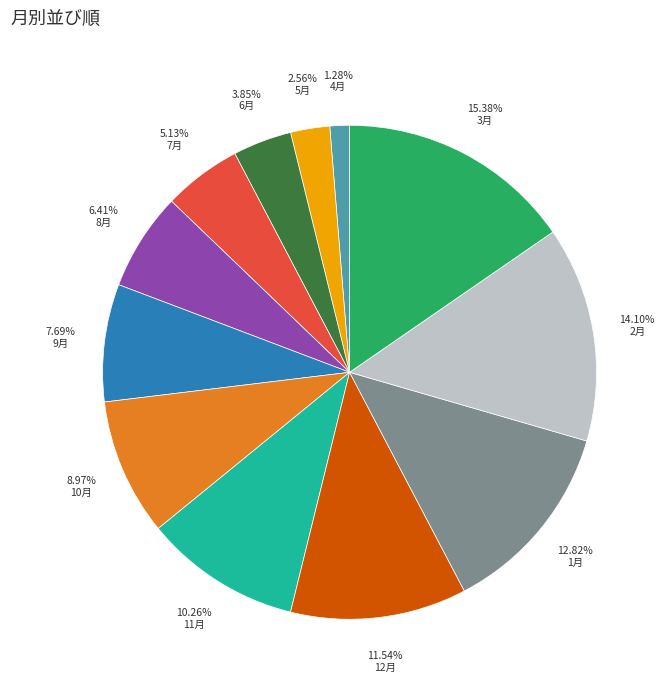

Between 7月 and 8月, which is larger?

8月